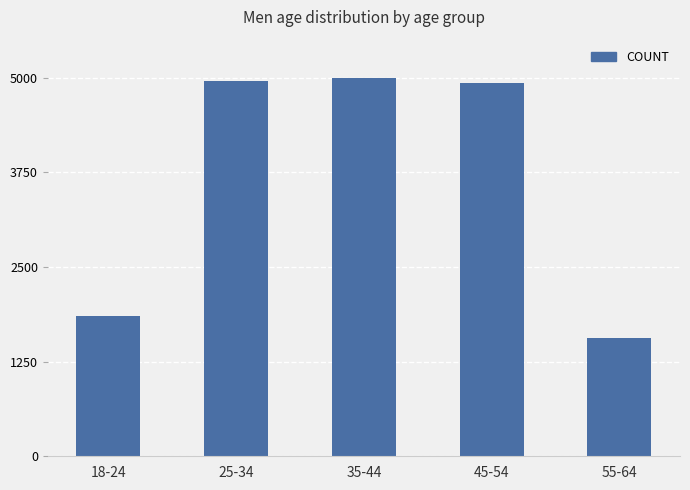

How many values are below 4930?

2